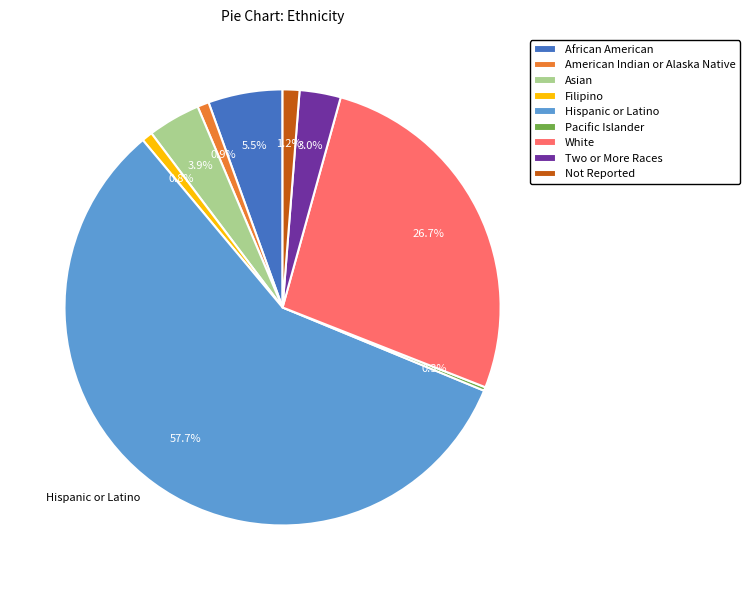

What is the total percentage of Two or More Races and Hispanic or Latino?

60.7%